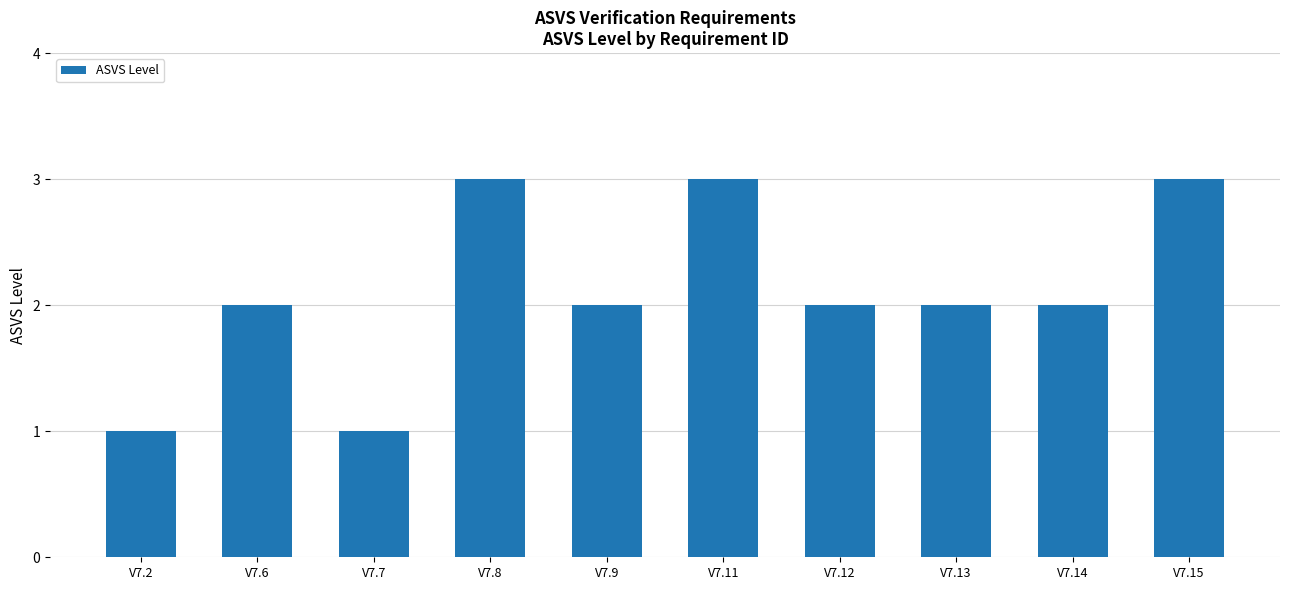

Does the chart contain stacked bars?

No